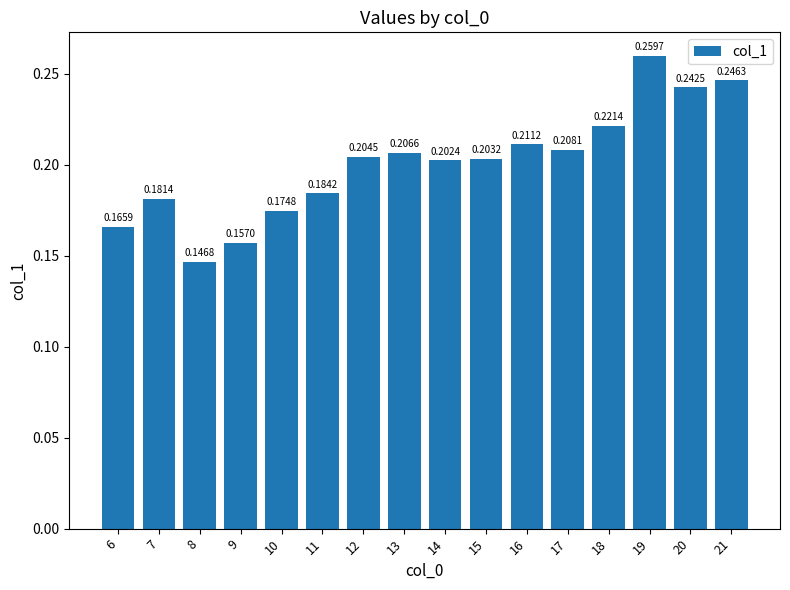

Rank the categories by value from lowest to highest.

8, 9, 6, 10, 7, 11, 14, 15, 12, 13, 17, 16, 18, 20, 21, 19